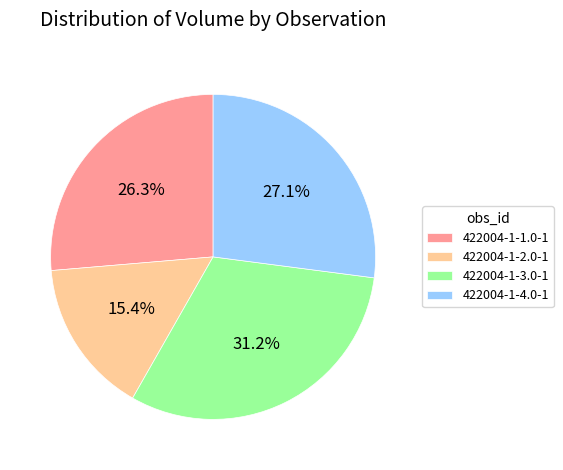

To the nearest percent, what percentage of the pie is 422004-1-2.0-1?

15%